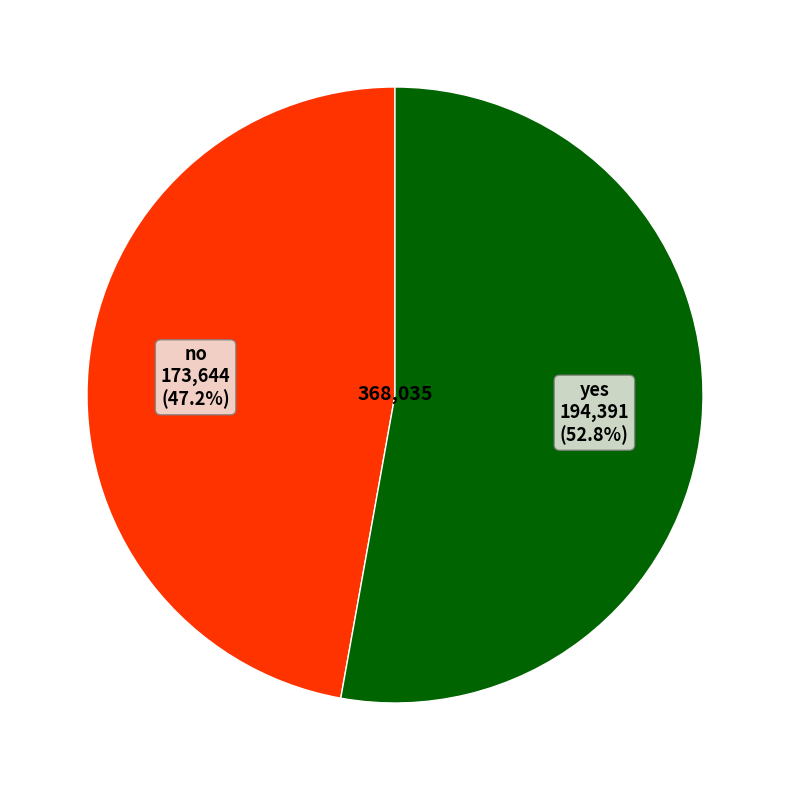

Does any single category account for the majority?

Yes